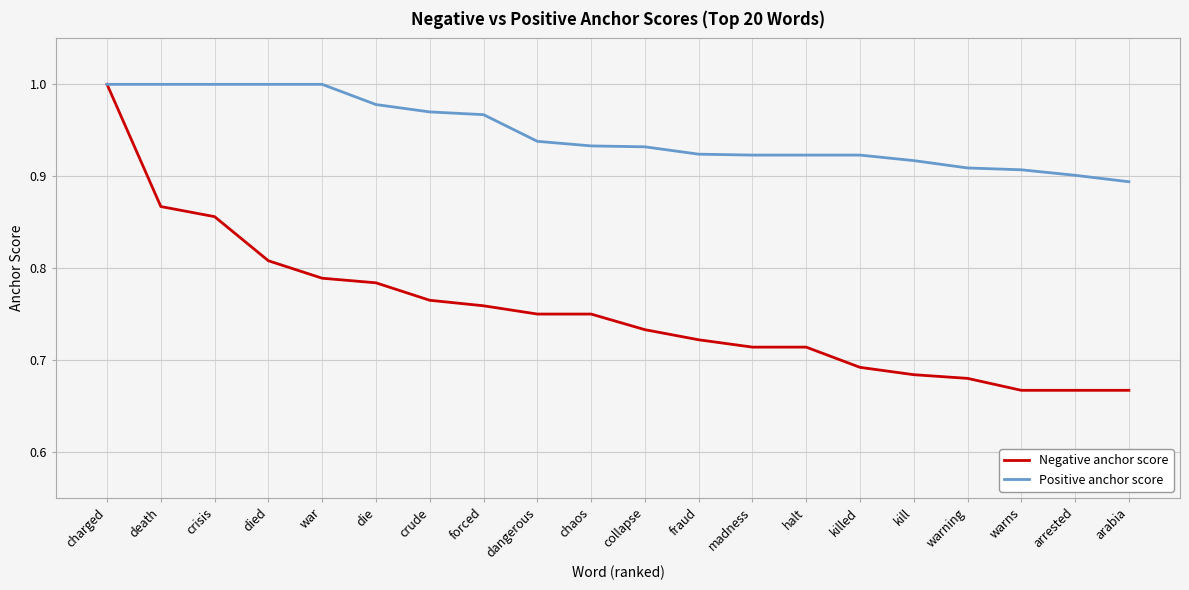

What position from the right is charged?

20